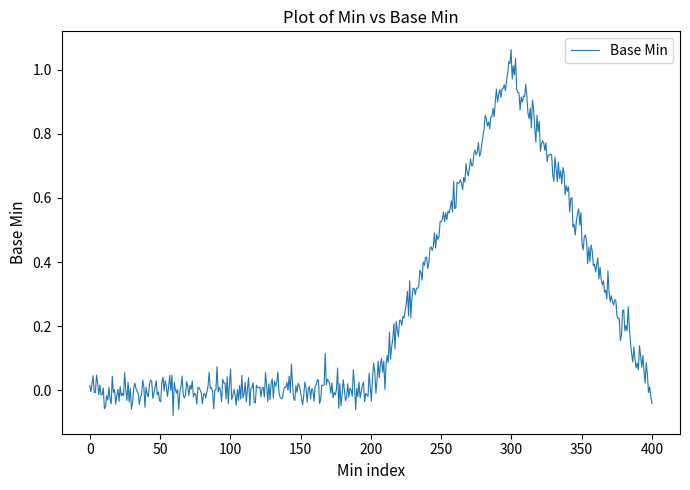

Is this an area chart (filled region under the line)?

No